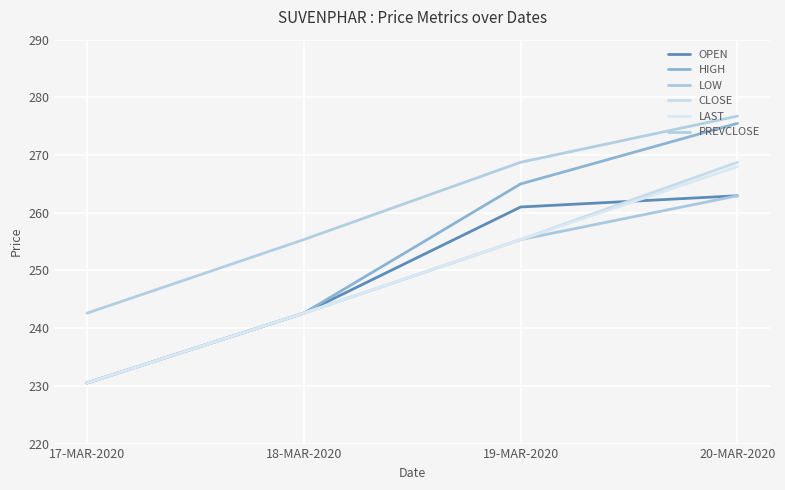

What is the label of the 4th point from the left?

20-MAR-2020